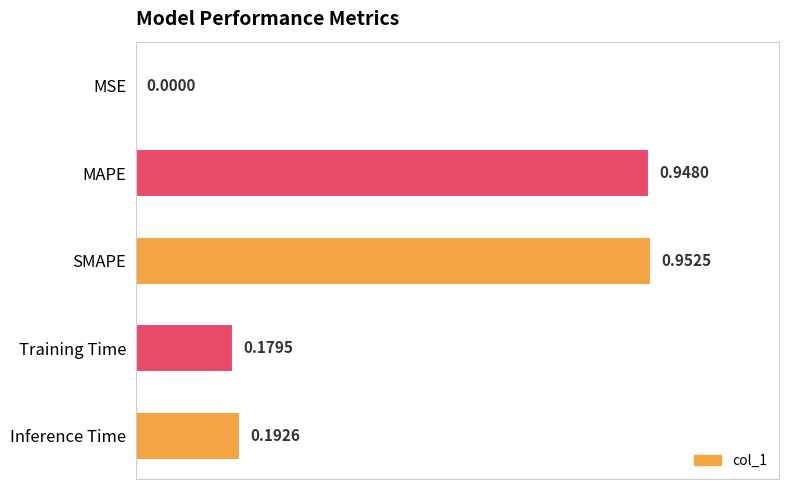

What is the average value?

0.5